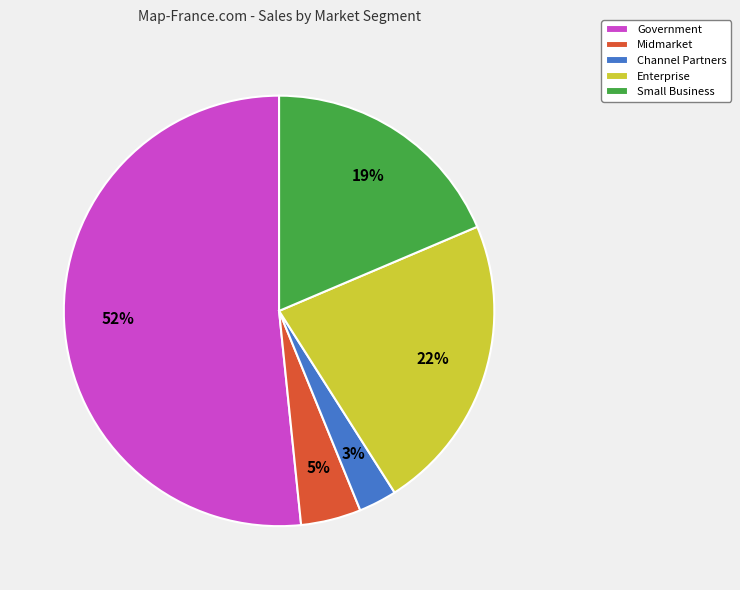

Which slice is the smallest?

Channel Partners